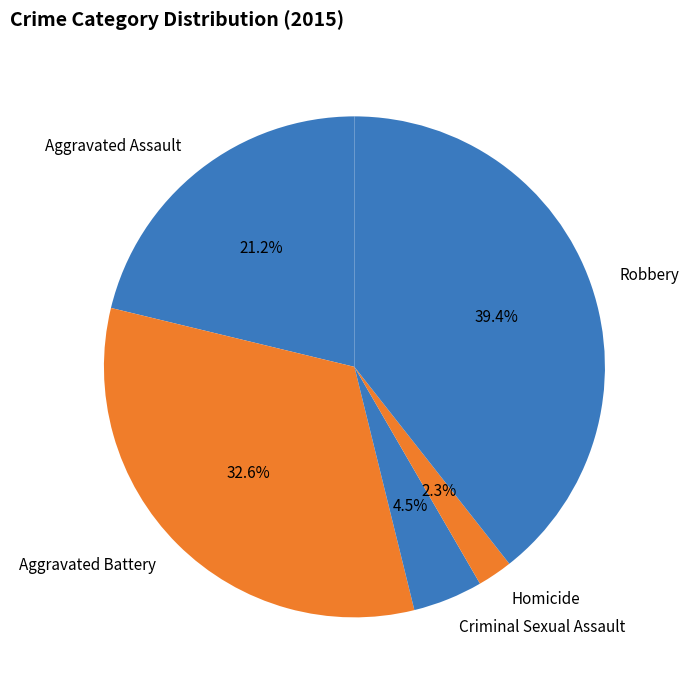

What is the ratio of the value at Homicide to the value at Criminal Sexual Assault?

0.5